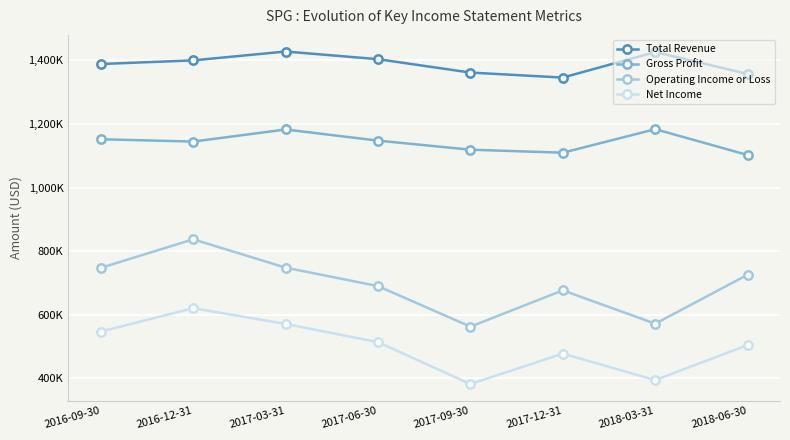

Where is the first local minimum for Net Income?

2017-09-30